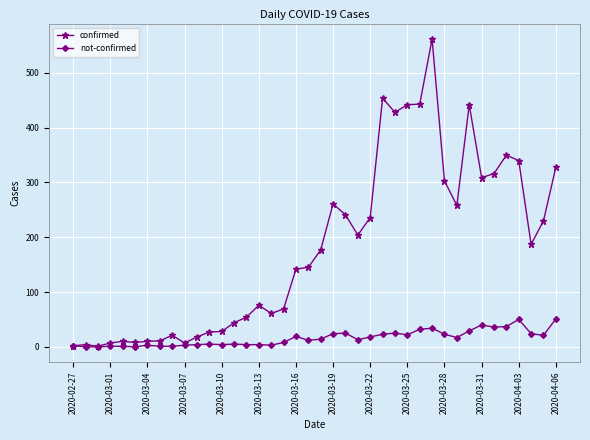

What are all the series names shown in the legend?

confirmed, not-confirmed